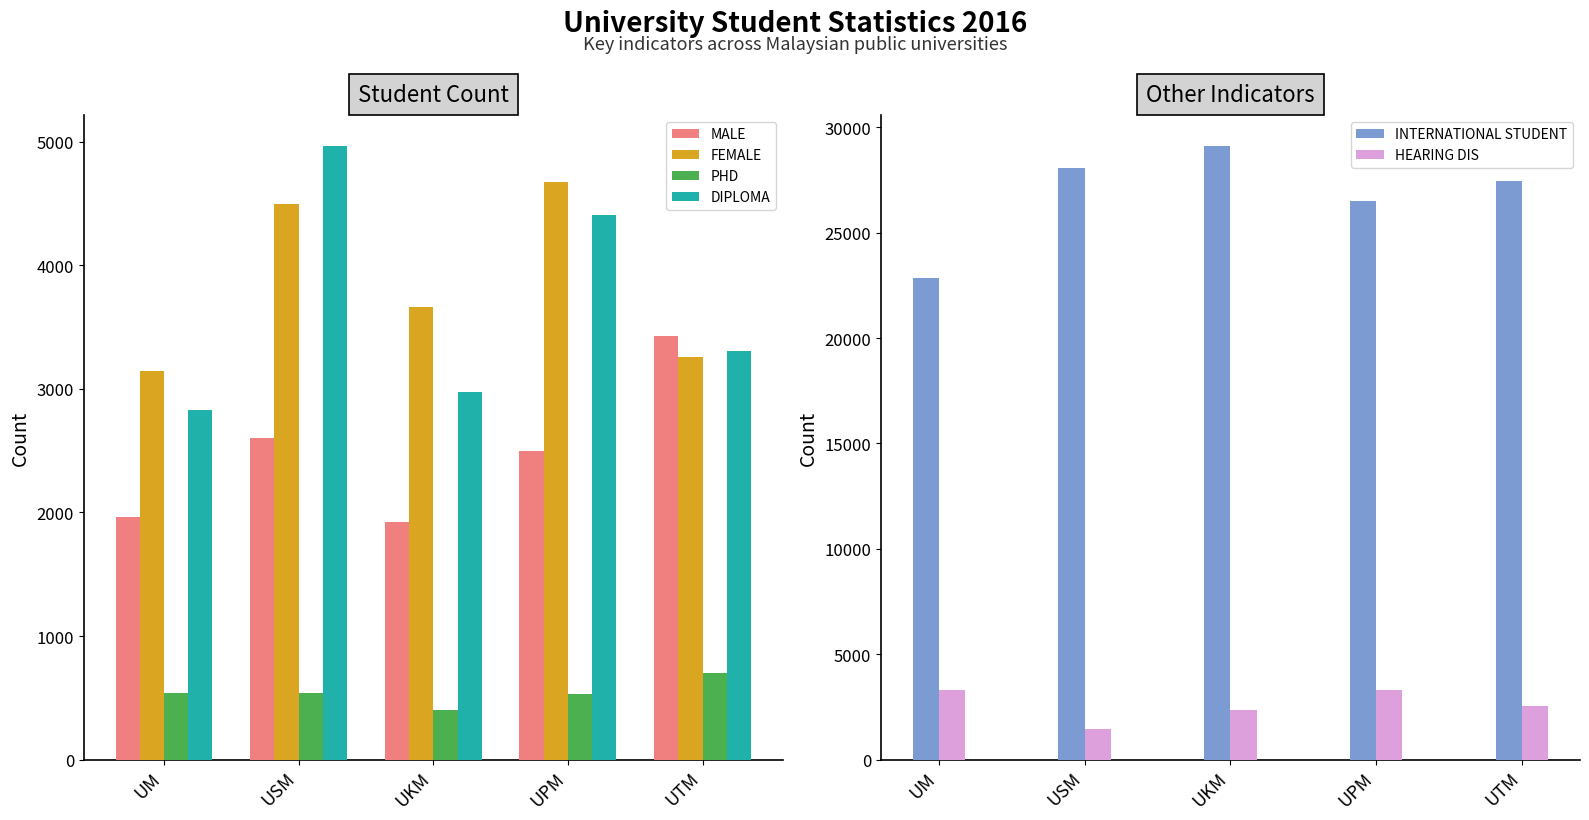

Which has a higher value, UKM or USM?

USM